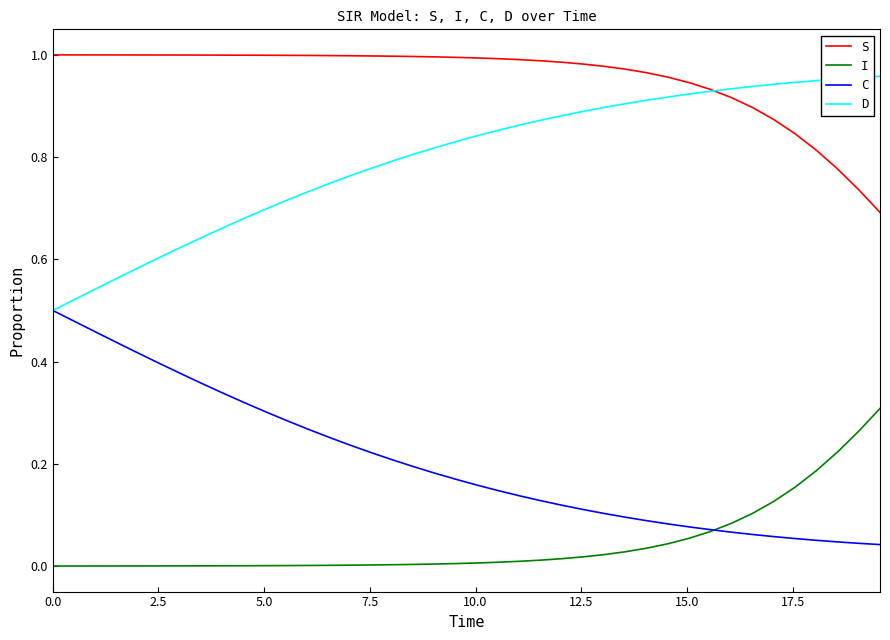

Which series has the largest total across all categories?

S